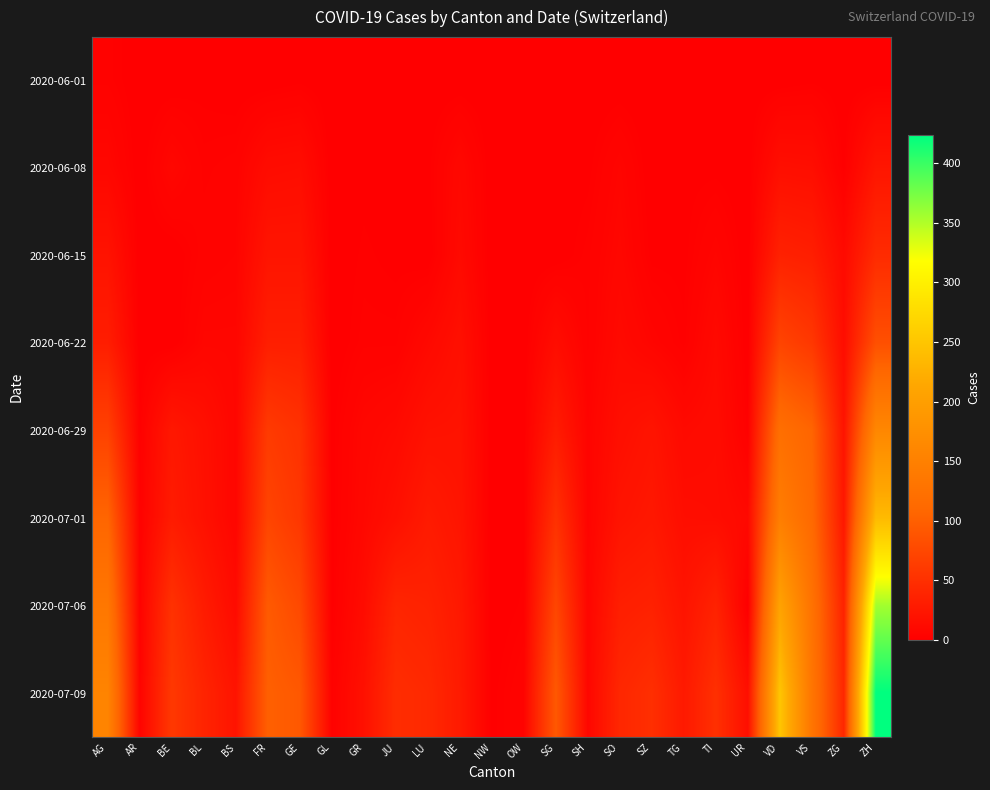

Reading left to right, list all the values displayed in this chart.

2020-06-01: AG=3	AR=0	BE=0	BL=1	BS=0	FR=0	GE=1	GL=0	GR=0	JU=0	LU=0	NE=0	NW=0	OW=0	SG=0	SH=0	SO=0	SZ=0	TG=0	TI=0	UR=0	VD=0	VS=1	ZG=0	ZH=0
2020-06-08: AG=8	AR=0	BE=8	BL=3	BS=4	FR=13	GE=14	GL=0	GR=1	JU=0	LU=1	NE=9	NW=0	OW=0	SG=0	SH=1	SO=6	SZ=0	TG=1	TI=1	UR=0	VD=16	VS=15	ZG=1	ZH=23
2020-06-15: AG=20	AR=0	BE=0	BL=4	BS=5	FR=22	GE=22	GL=0	GR=2	JU=1	LU=0	NE=11	NW=0	OW=0	SG=0	SH=3	SO=8	SZ=1	TG=1	TI=6	UR=0	VD=35	VS=32	ZG=11	ZH=45
2020-06-22: AG=31	AR=0	BE=0	BL=7	BS=7	FR=32	GE=32	GL=0	GR=3	JU=3	LU=10	NE=17	NW=0	OW=0	SG=14	SH=3	SO=11	SZ=6	TG=2	TI=11	UR=0	VD=71	VS=58	ZG=14	ZH=83
2020-06-29: AG=68	AR=2	BE=25	BL=17	BS=7	FR=61	GE=52	GL=1	GR=8	JU=11	LU=19	NE=20	NW=0	OW=1	SG=29	SH=5	SO=16	SZ=21	TG=11	TI=13	UR=2	VD=121	VS=105	ZG=21	ZH=161
2020-07-01: AG=106	AR=3	BE=29	BL=18	BS=7	FR=72	GE=57	GL=1	GR=9	JU=17	LU=28	NE=22	NW=0	OW=1	SG=51	SH=5	SO=21	SZ=25	TG=15	TI=14	UR=10	VD=146	VS=112	ZG=25	ZH=237
2020-07-06: AG=135	AR=4	BE=52	BL=29	BS=12	FR=94	GE=76	GL=1	GR=13	JU=39	LU=36	NE=26	NW=0	OW=2	SG=73	SH=7	SO=32	SZ=35	TG=21	TI=36	UR=0	VD=207	VS=127	ZG=36	ZH=356
2020-07-09: AG=156	AR=5	BE=59	BL=38	BS=21	FR=100	GE=92	GL=3	GR=18	JU=47	LU=43	NE=28	NW=1	OW=5	SG=92	SH=8	SO=41	SZ=49	TG=27	TI=50	UR=16	VD=250	VS=132	ZG=41	ZH=424